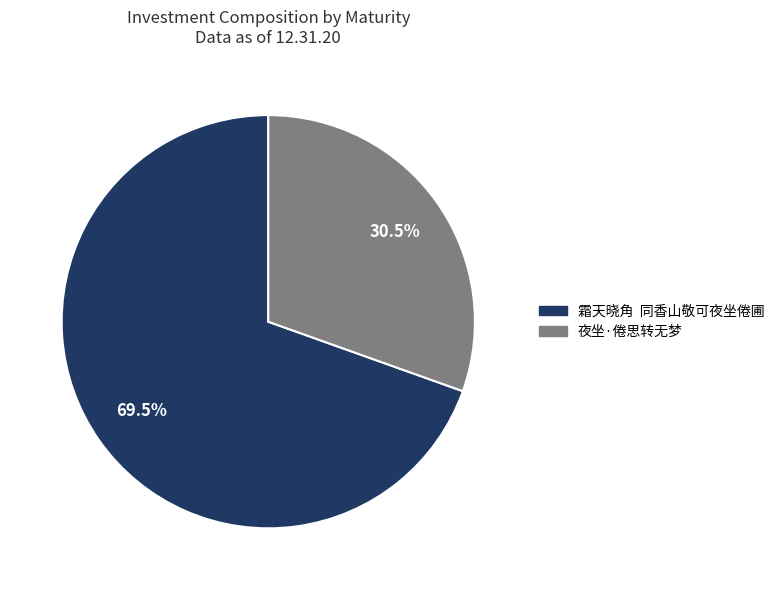

Does 夜坐·倦思转无梦 account for over 50% of the chart?

No